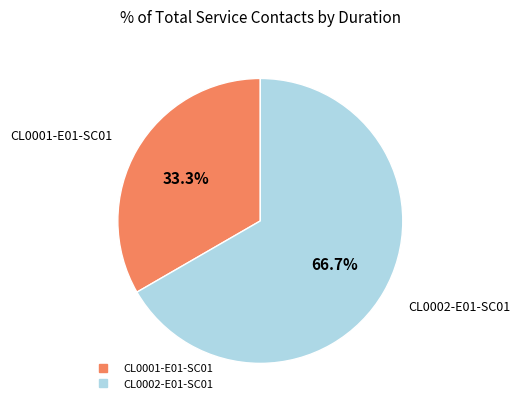

Rank the categories by value from highest to lowest.

CL0002-E01-SC01, CL0001-E01-SC01